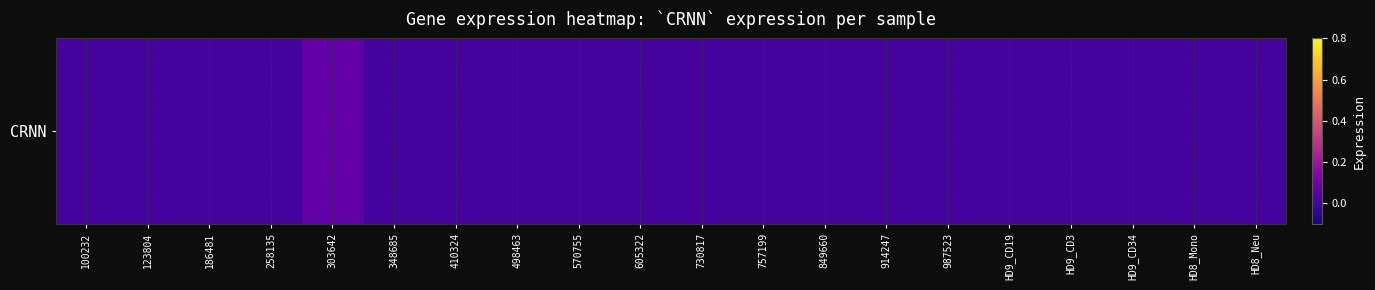

List the labels in order of value, smallest first.

100232, 123804, 186481, 258135, 348685, 410324, 498463, 570755, 605322, 730817, 757199, 849660, 914247, 987523, HD9_CD19, HD9_CD3, HD9_CD34, HD8_Mono, HD8_Neu, 303642